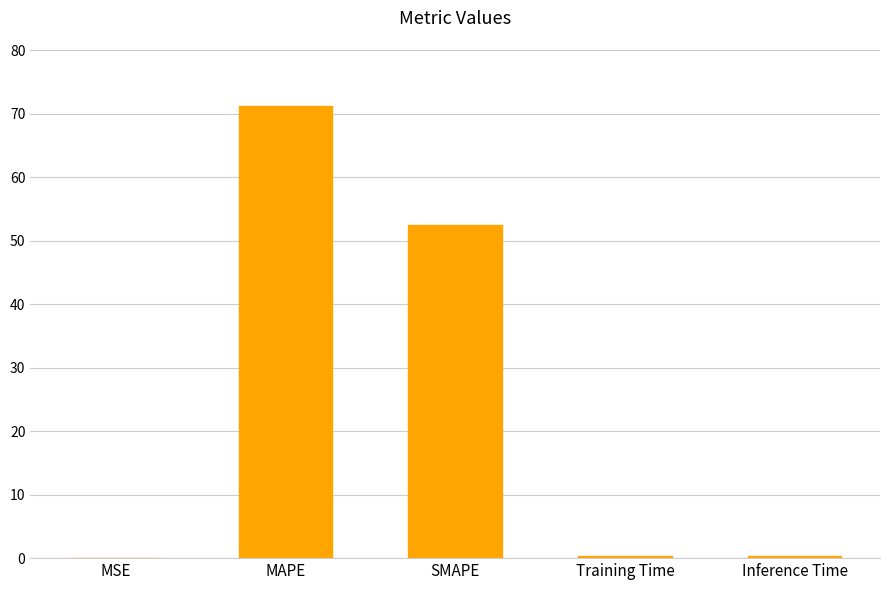

What is the sum of the values at Training Time and MAPE?

71.7